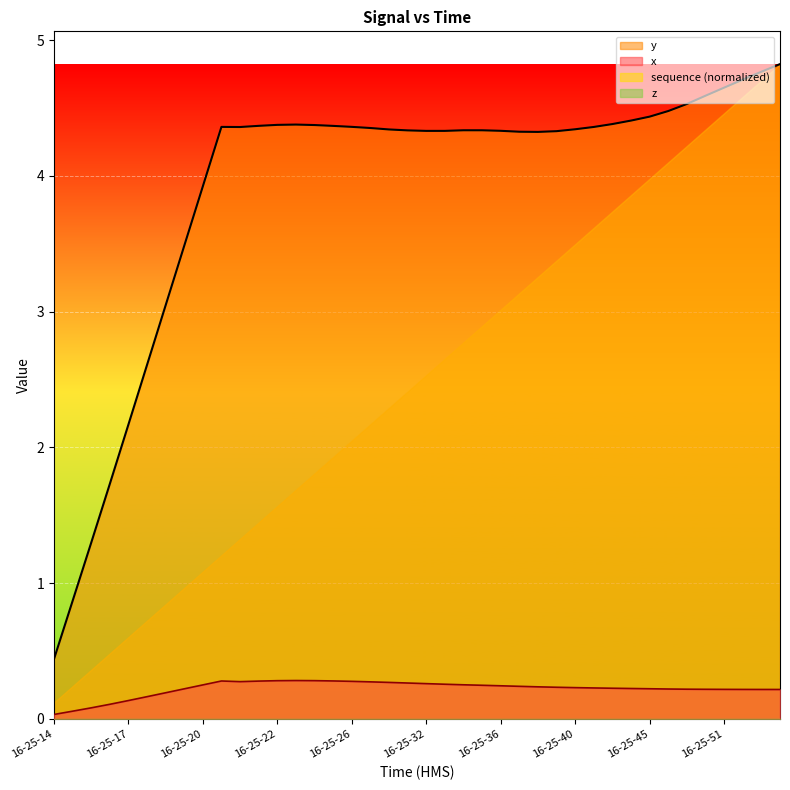

The y series shows 0.9 at 16-25-18. True or false?

False